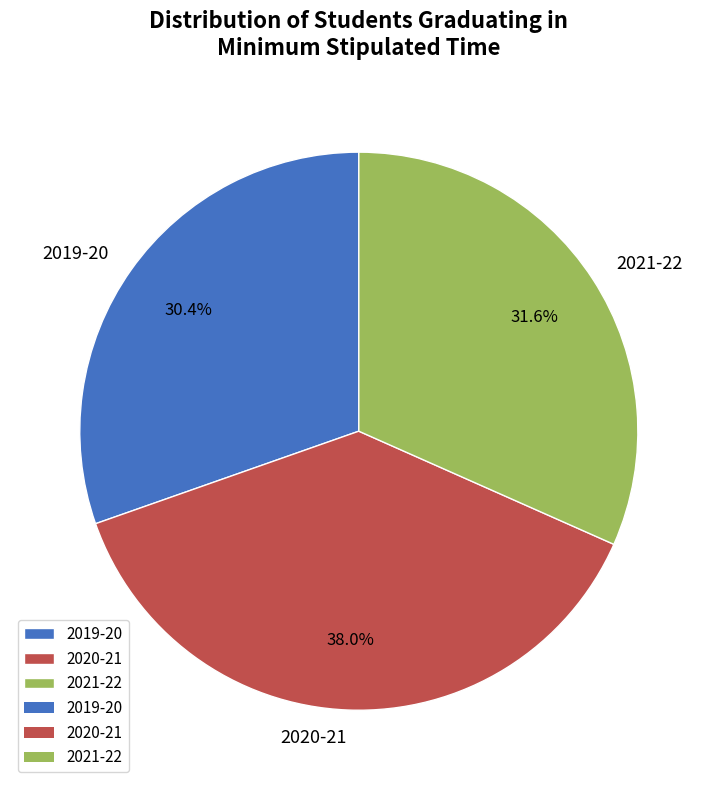

Does 2020-21 represent more than half of the total?

No